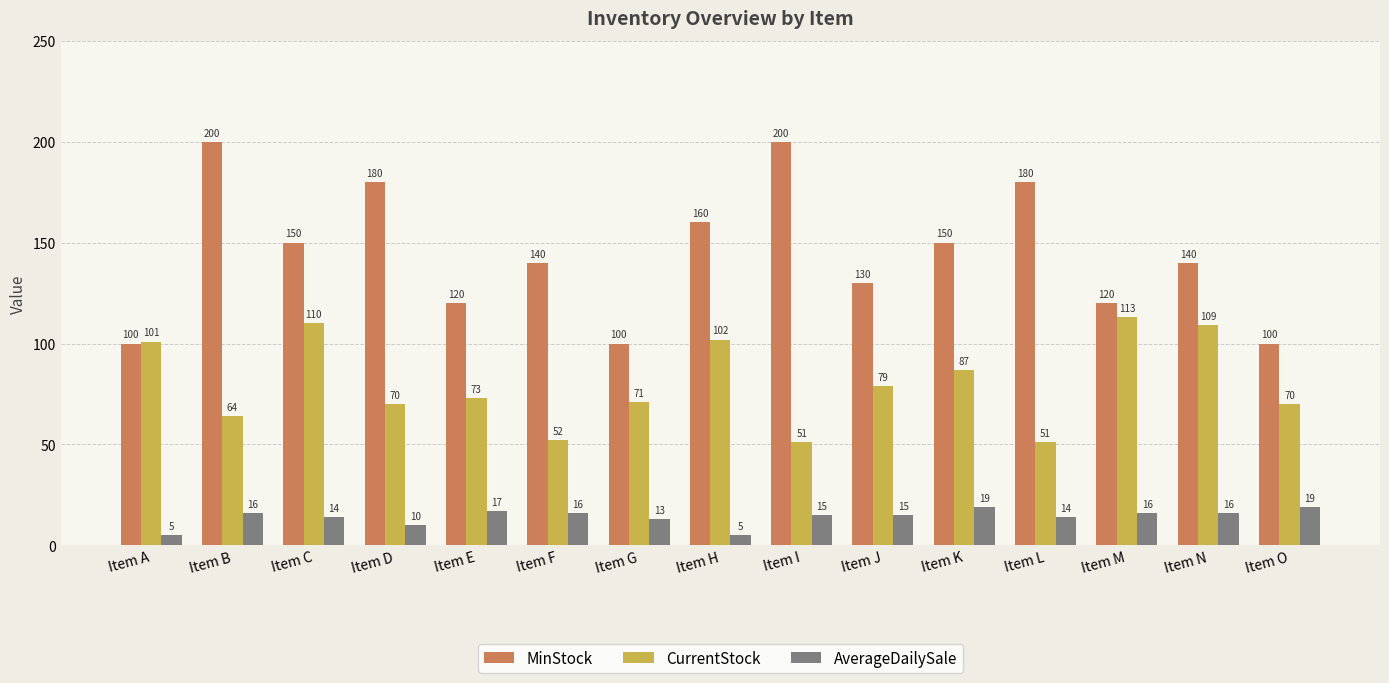

True or false: CurrentStock has a value of 175 at Item M.

False